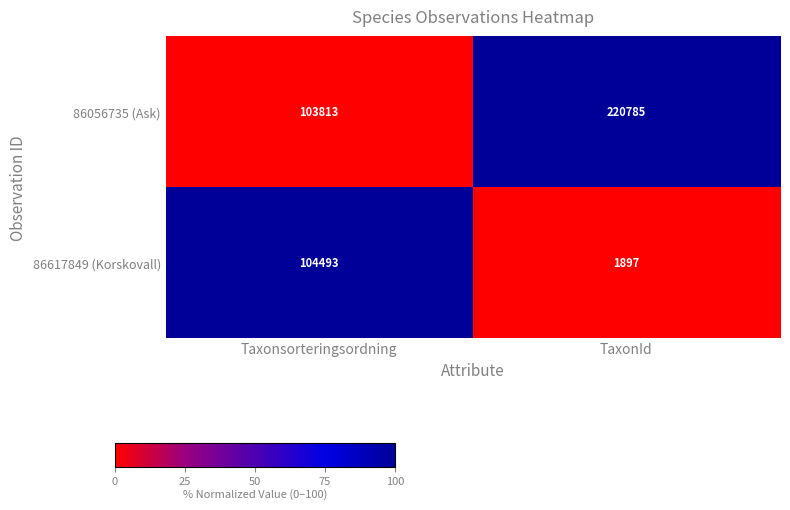

Reading left to right, extract all data points from this chart.

86056735 (Ask): Taxonsorteringsordning=103813	TaxonId=220785
86617849 (Korskovall): Taxonsorteringsordning=104493	TaxonId=1897